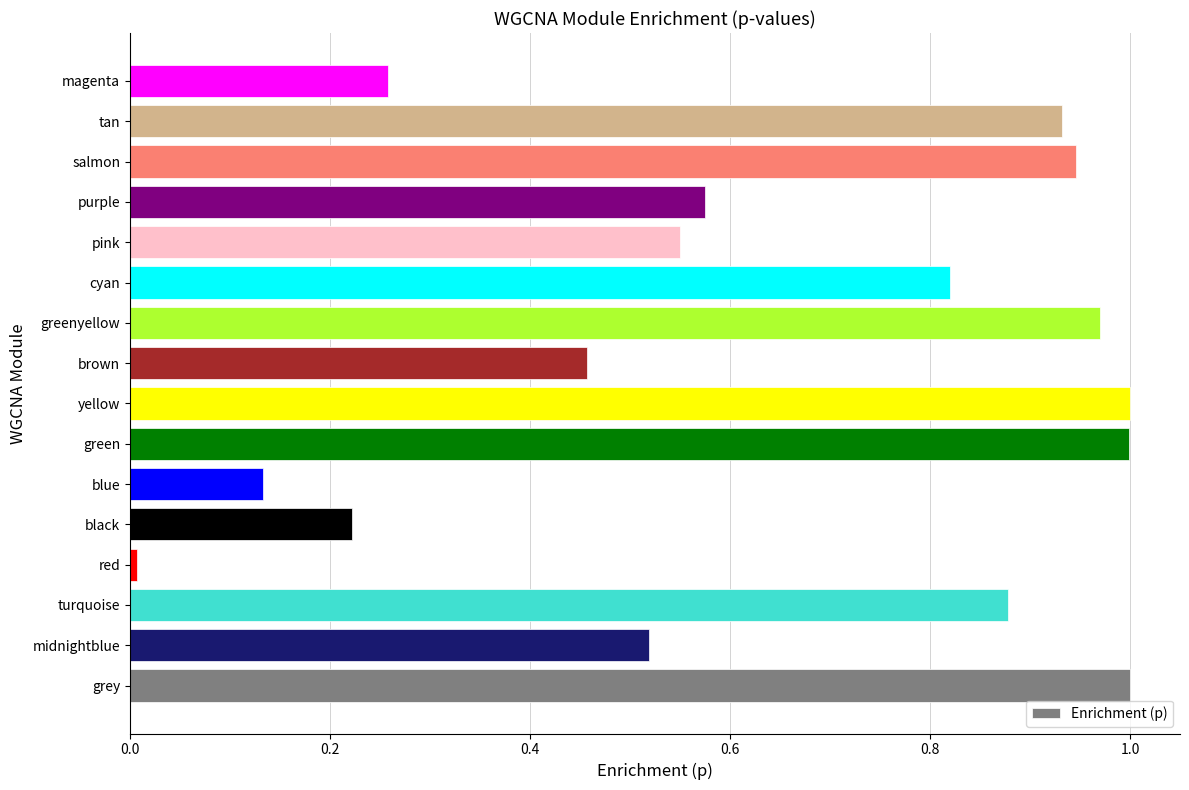

Which category has the lowest value across all series?

red